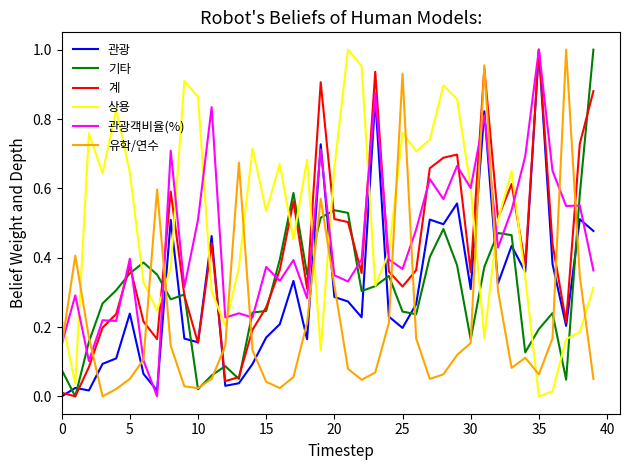

Does the chart have visible grid lines?

No